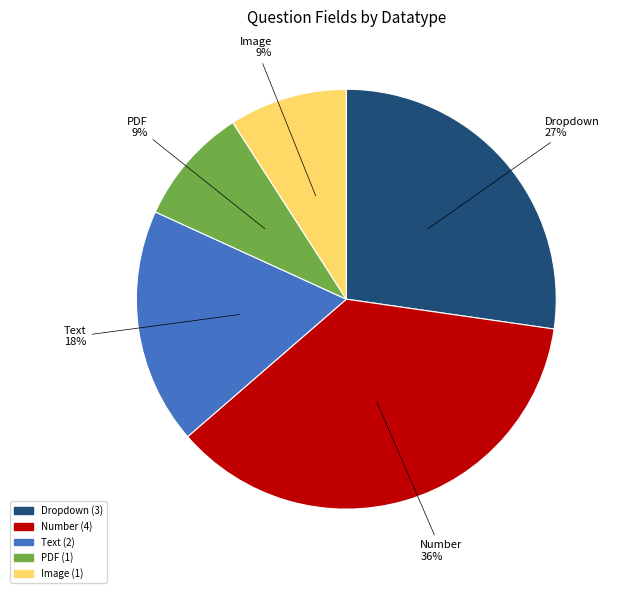

What percentage is the Number slice, to the nearest percent?

36%